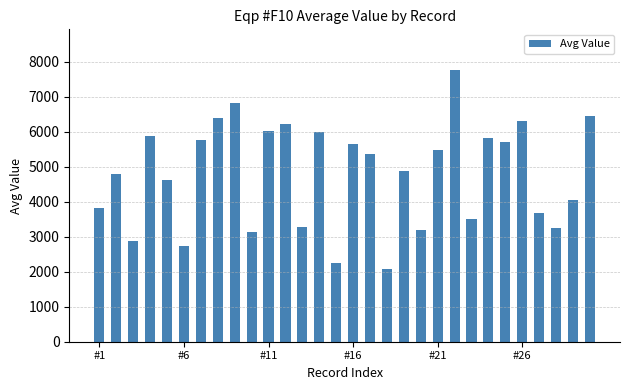

What is the difference between the maximum and minimum values?

5689.5